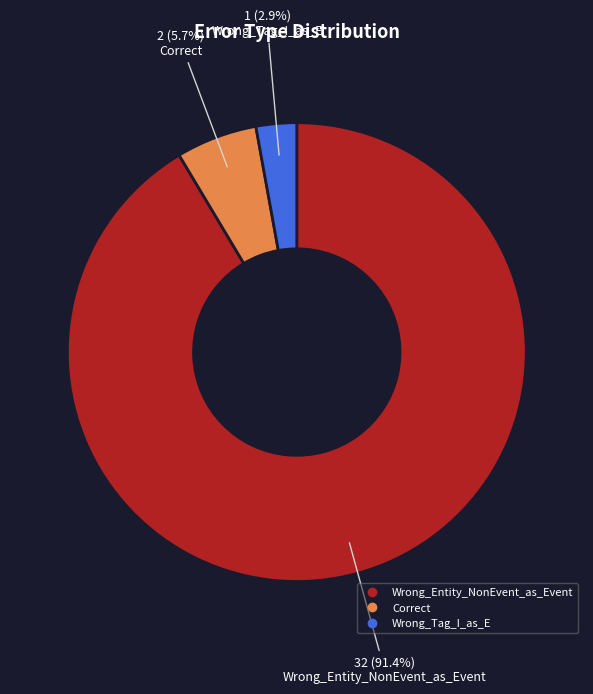

The Wrong_Tag_I_as_E slice represents 3% of the pie. True or false?

True